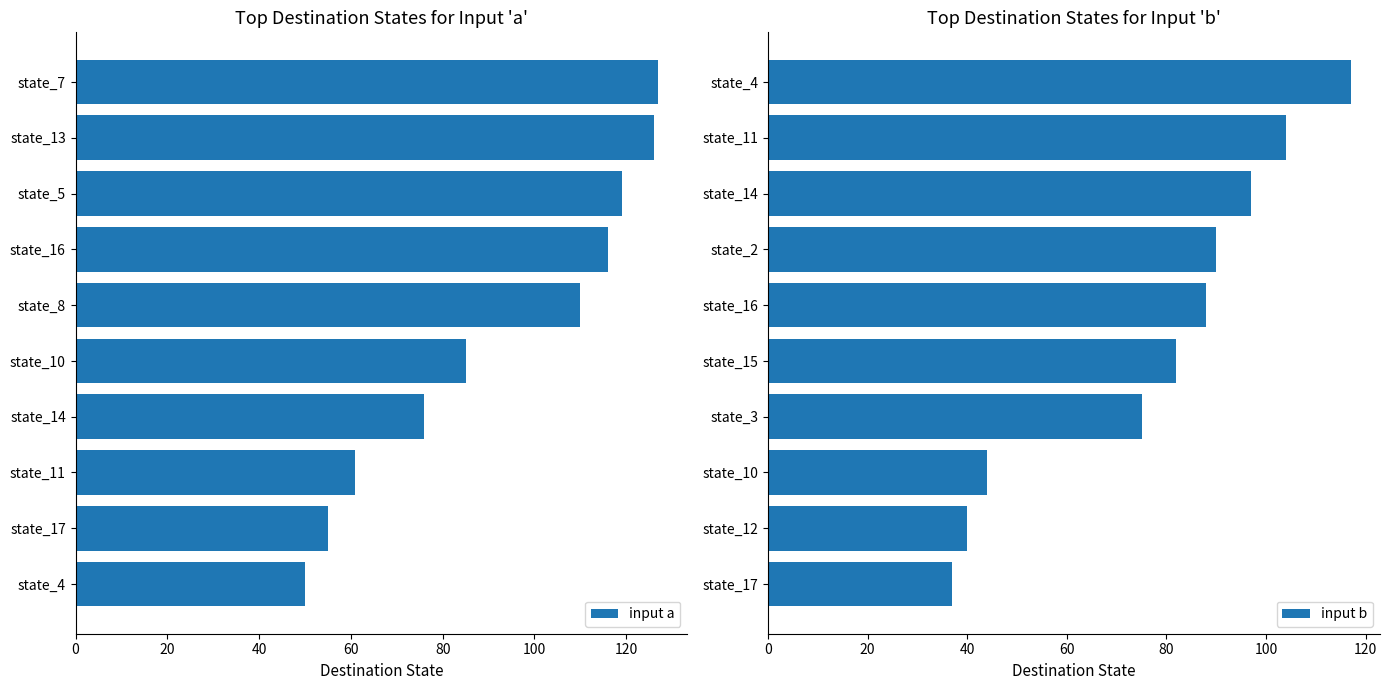

True or false: input a has a value of 116 at state_16.

True